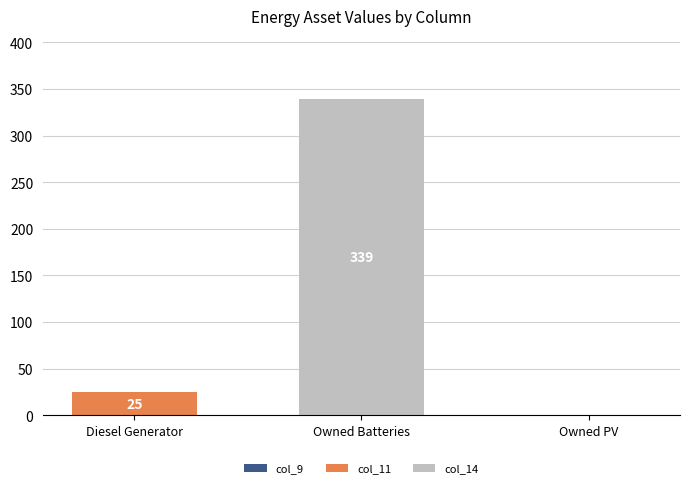

At which category is the sum across all series the highest?

Owned Batteries